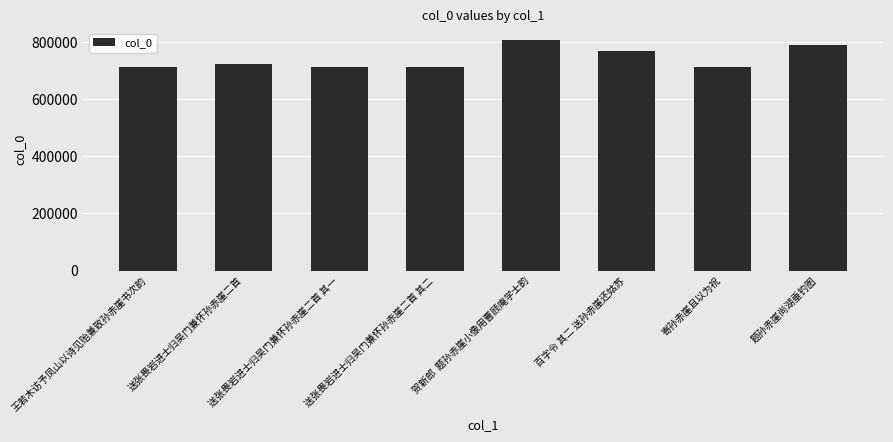

How many bars are there in total?

8